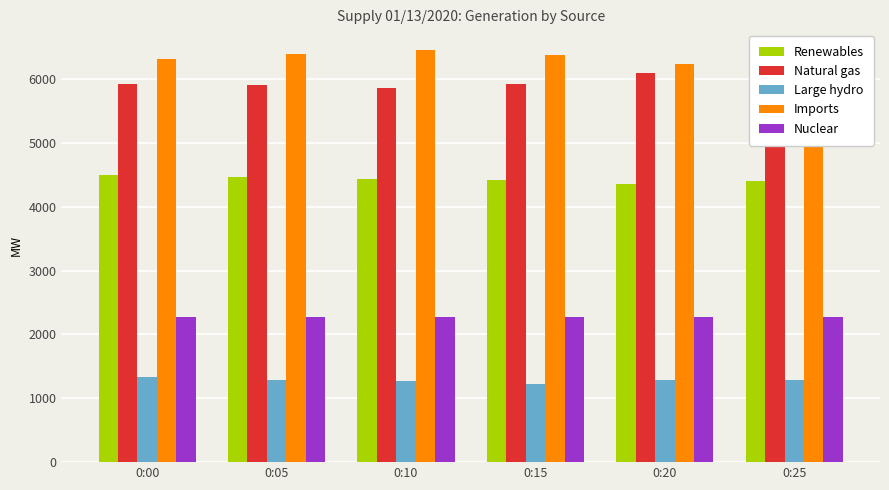

At which label does Renewables reach its peak?

0:00